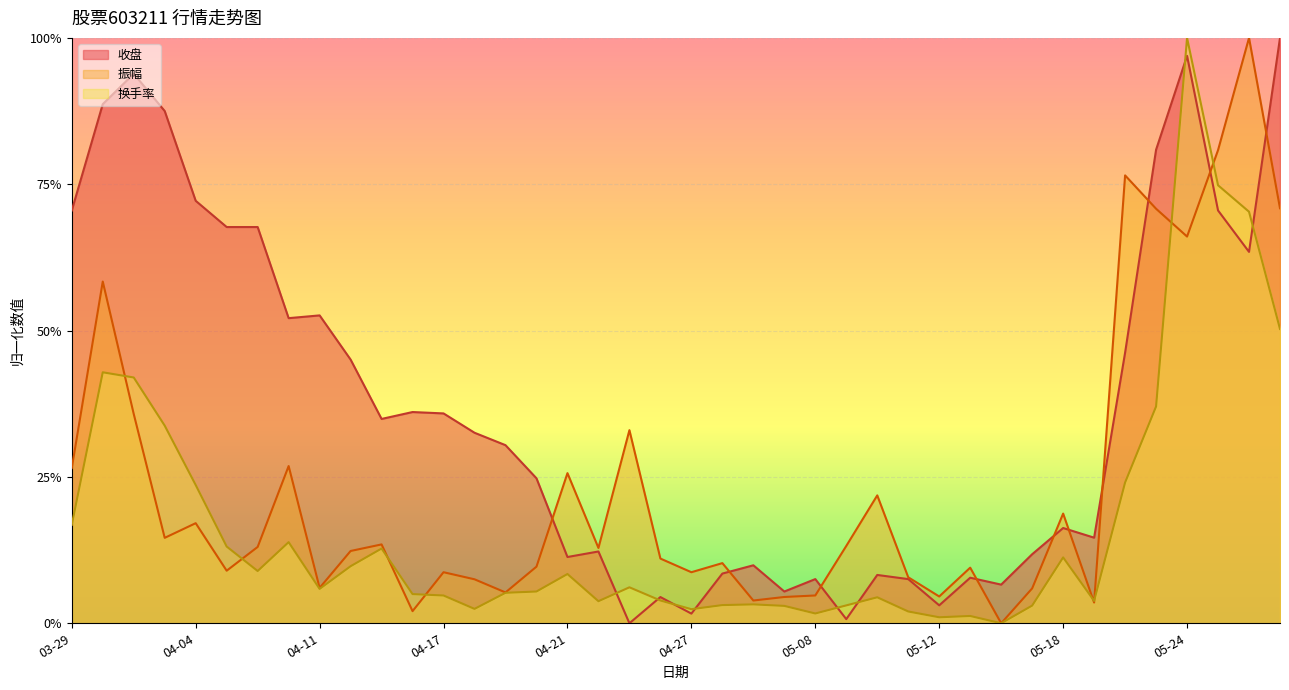

Read the 收盘 value at 04-24.

0.1